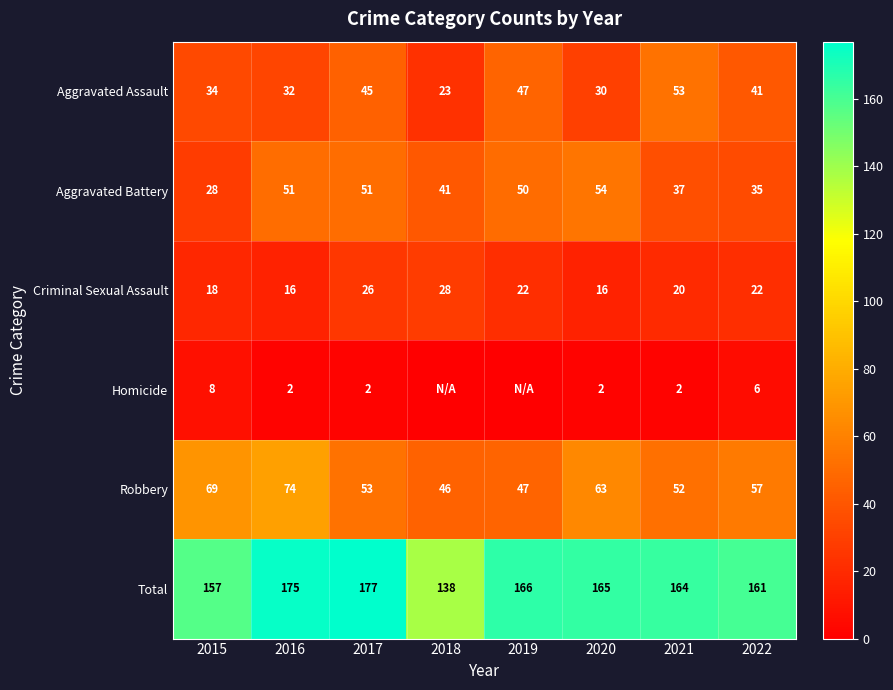

Which has a higher value, 2022 or 2018?

2022